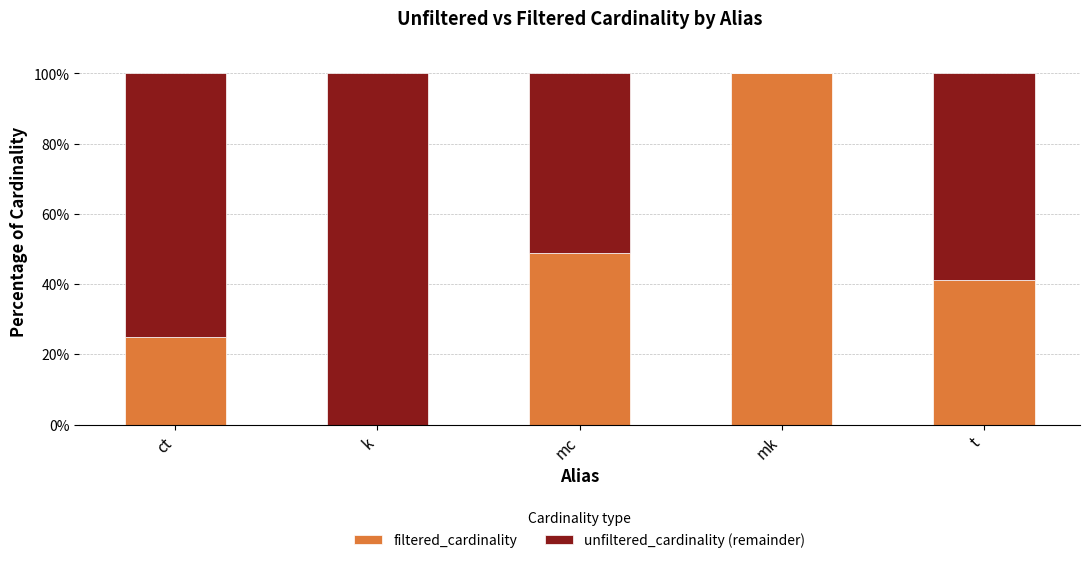

True or false: filtered_cardinality has a value of 62.2 at mk.

False